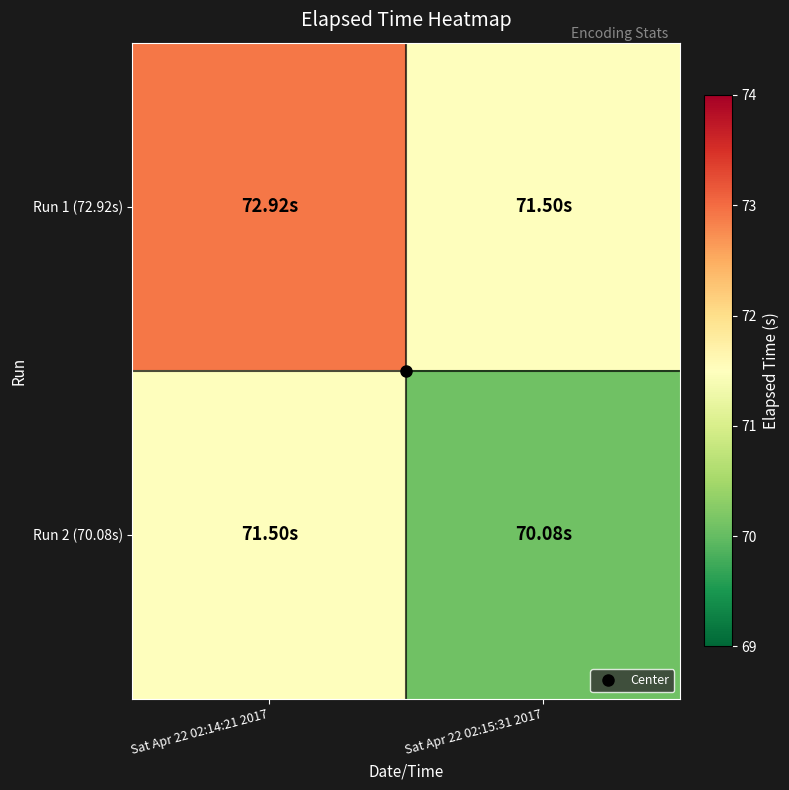

What is the total value across all series at Sat Apr 22 02:15:31 2017?

141.6